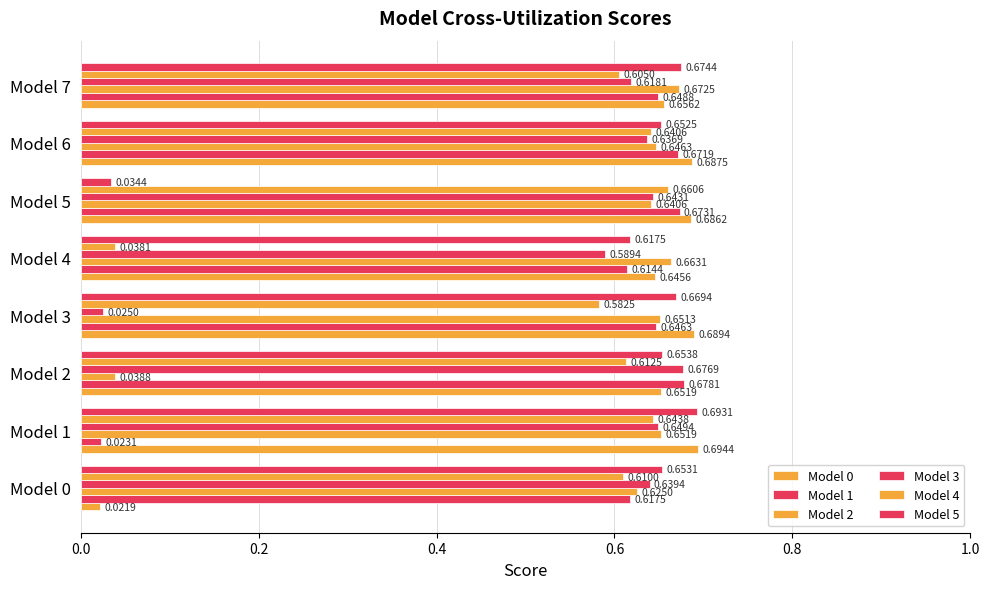

How many series are shown in this chart?

6